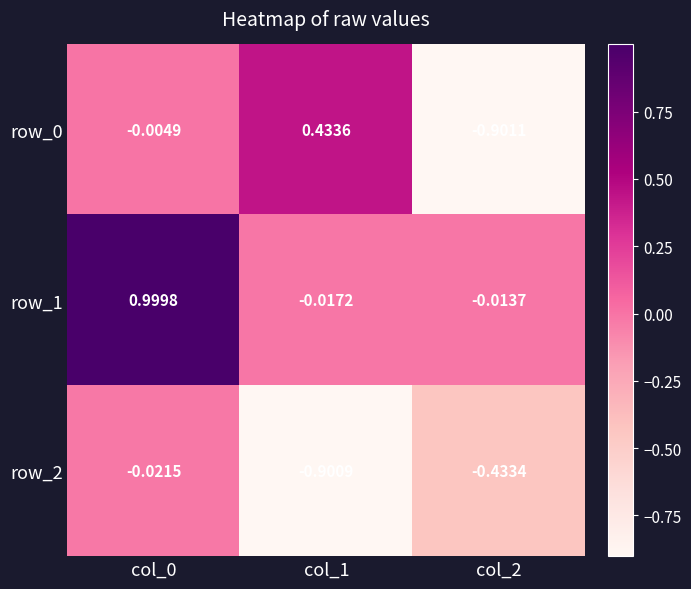

Is the value of row_1 at col_1 greater than the value of row_0 at col_1?

No